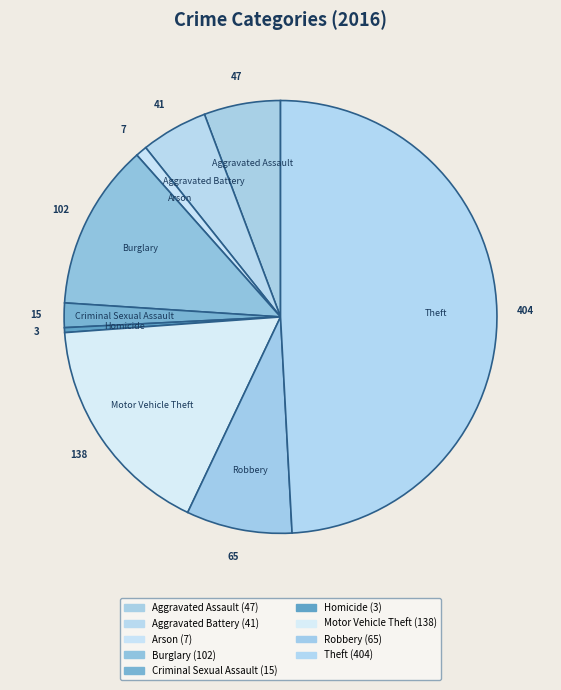

Between Theft and Arson, which is larger?

Theft